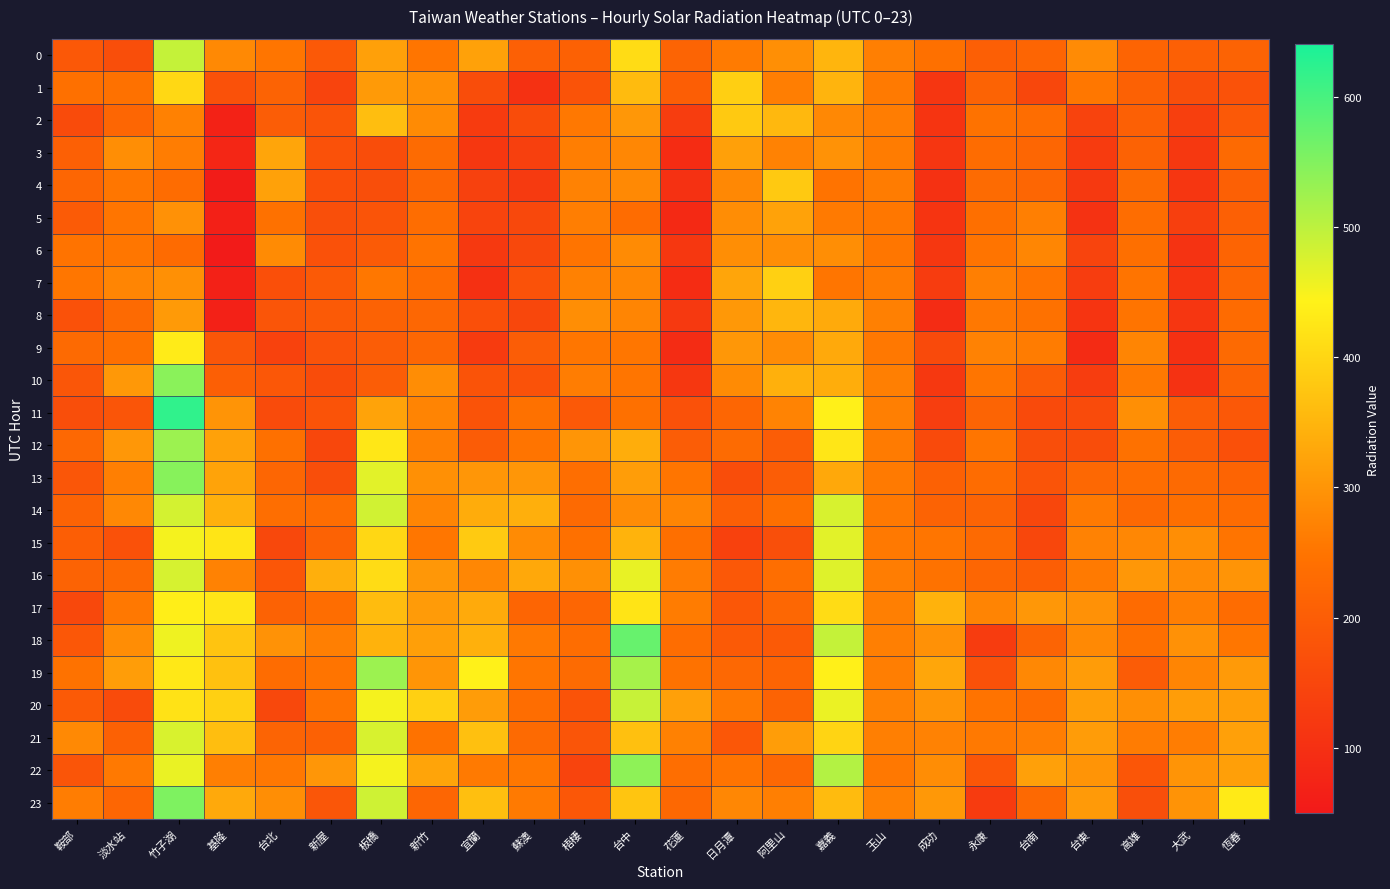

Which category has the highest value across all series?

竹子湖